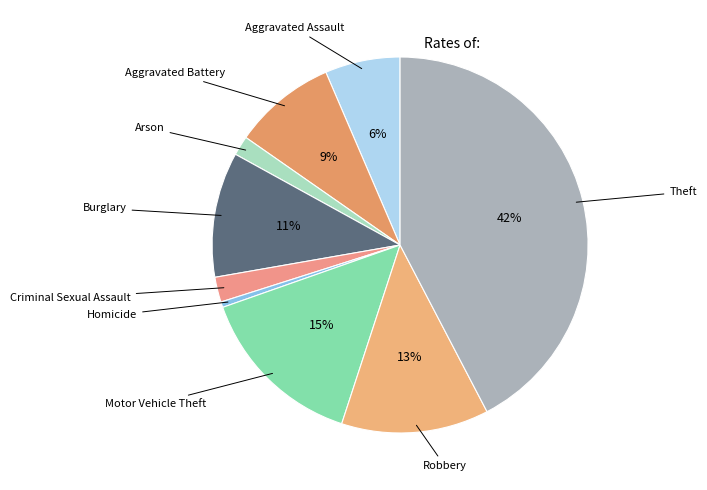

Is it true that Robbery is 20% of the pie?

False